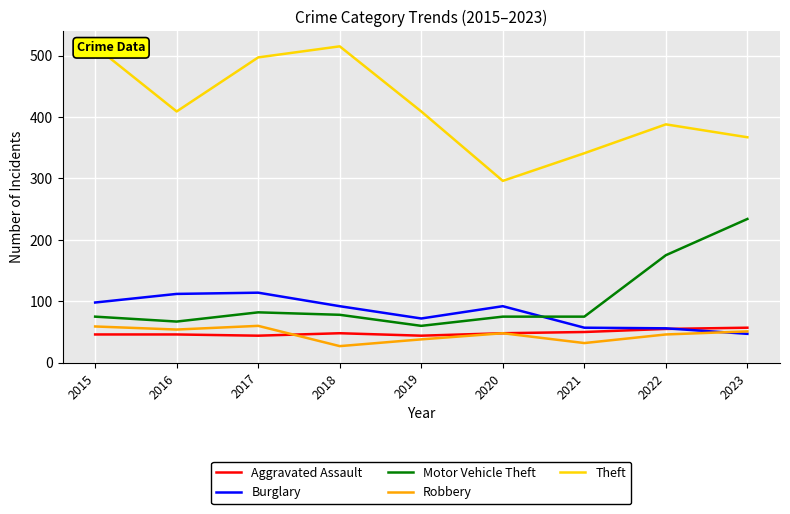

What is the greatest value displayed?

515